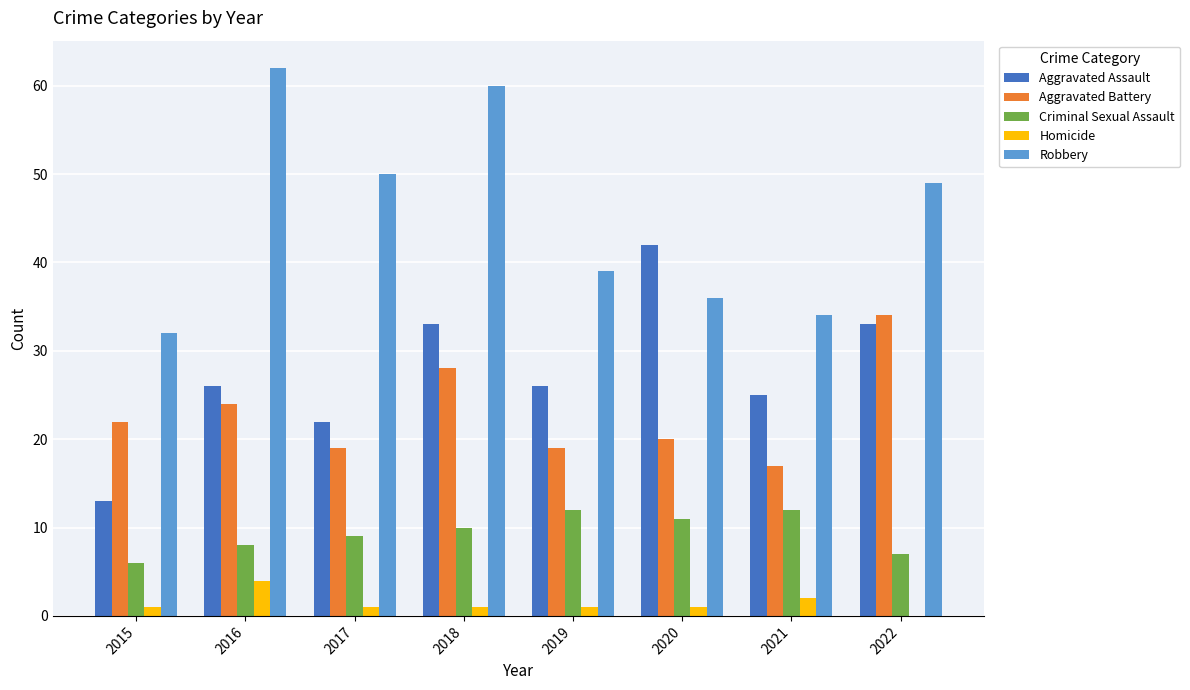

What is the maximum value for Robbery?

62